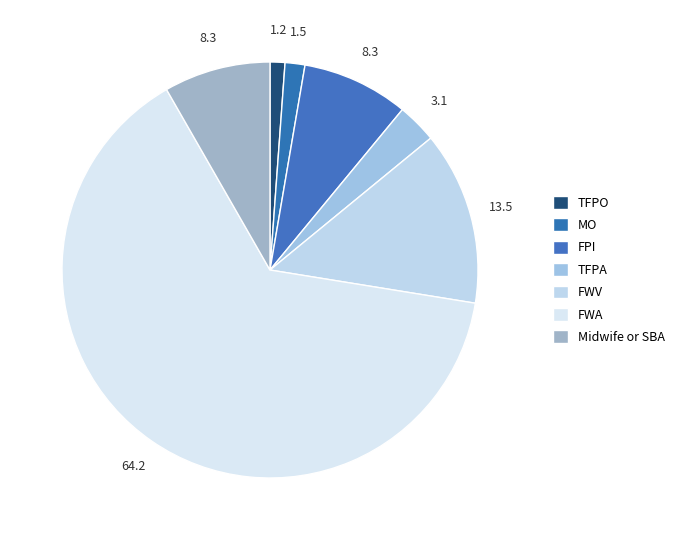

Count the number of slices in the pie.

7